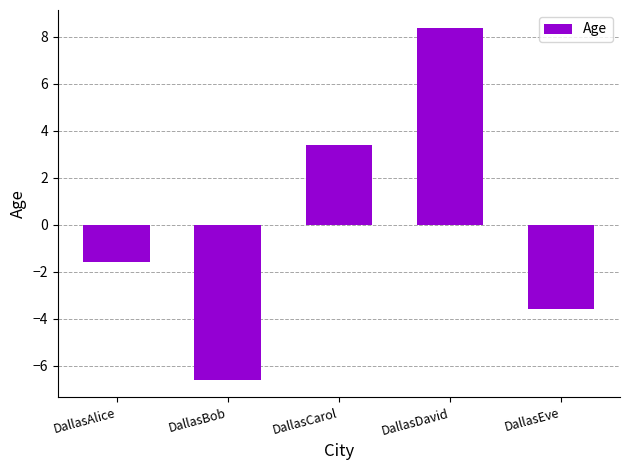

List the labels in order of value, largest first.

DallasDavid, DallasCarol, DallasAlice, DallasEve, DallasBob